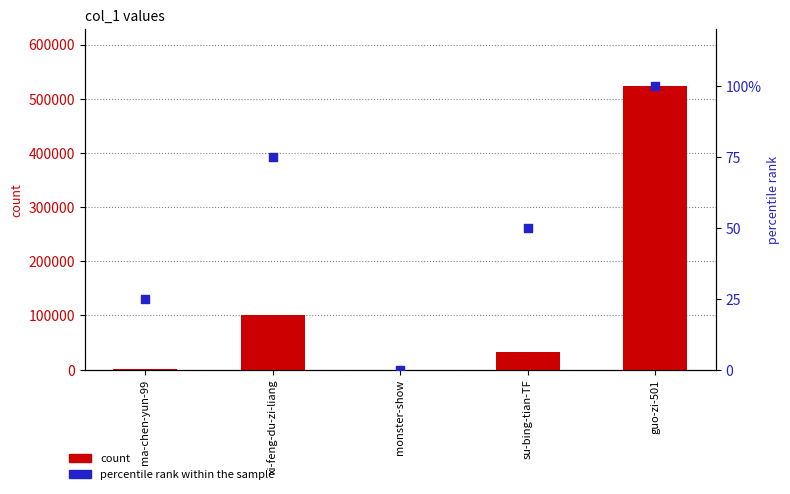

What are all the series names shown in the legend?

count, percentile rank within the sample